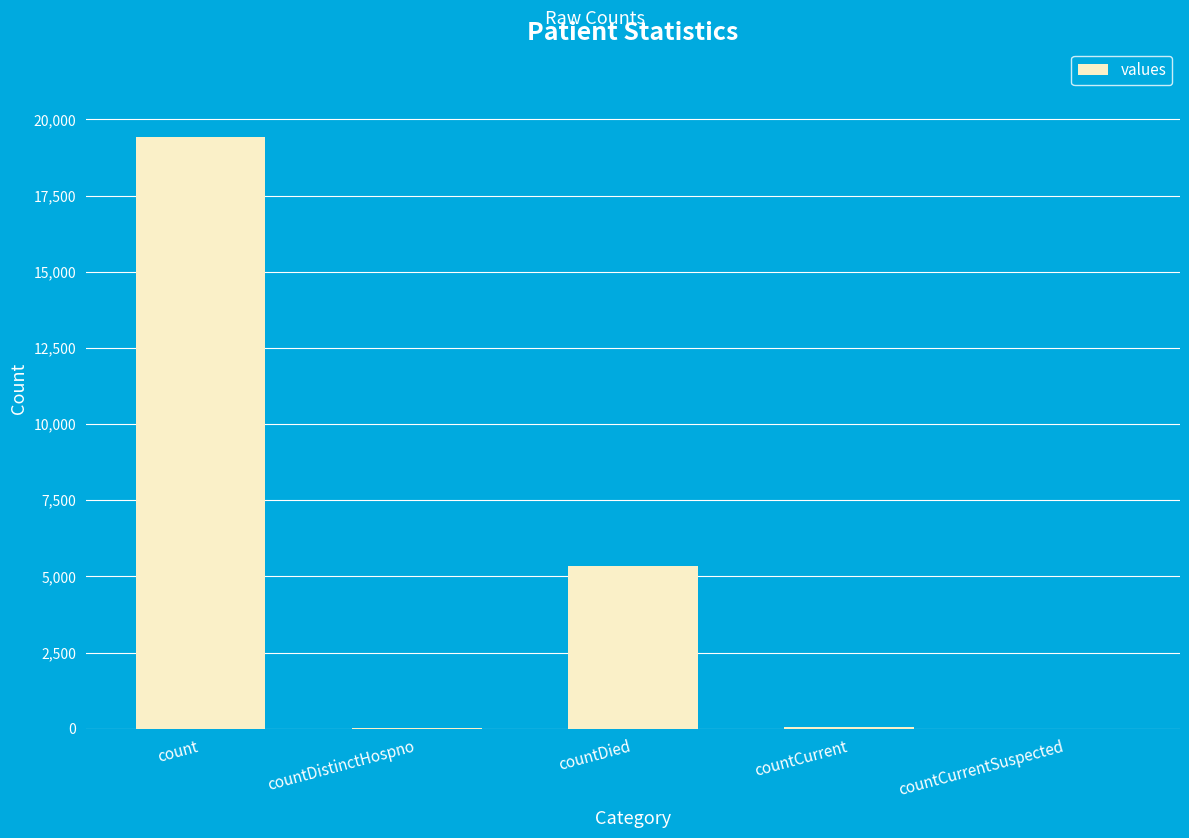

Which label corresponds to the largest value in the chart?

count